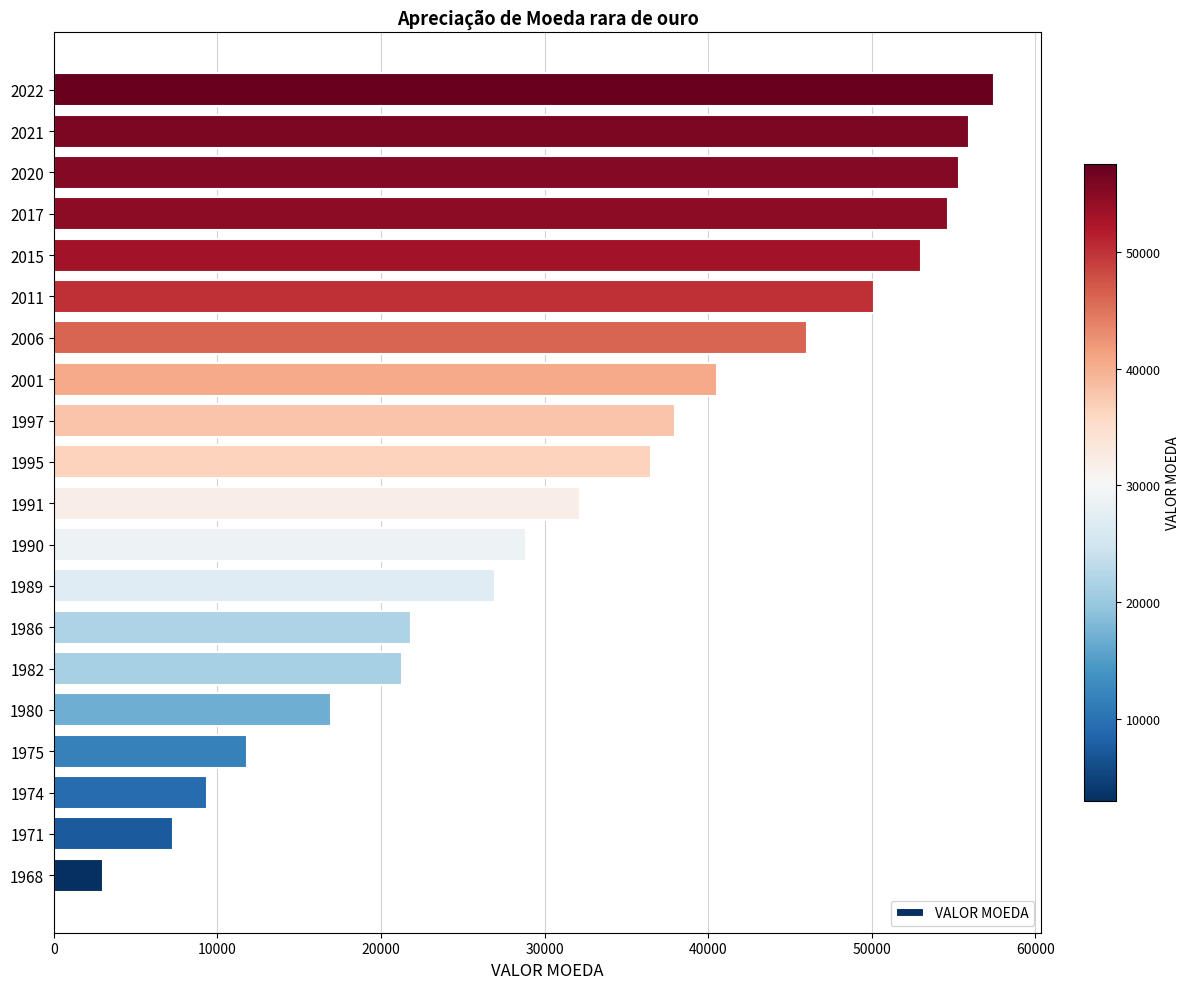

Rank the categories by value from highest to lowest.

2022, 2021, 2020, 2017, 2015, 2011, 2006, 2001, 1997, 1995, 1991, 1990, 1989, 1986, 1982, 1980, 1975, 1974, 1971, 1968